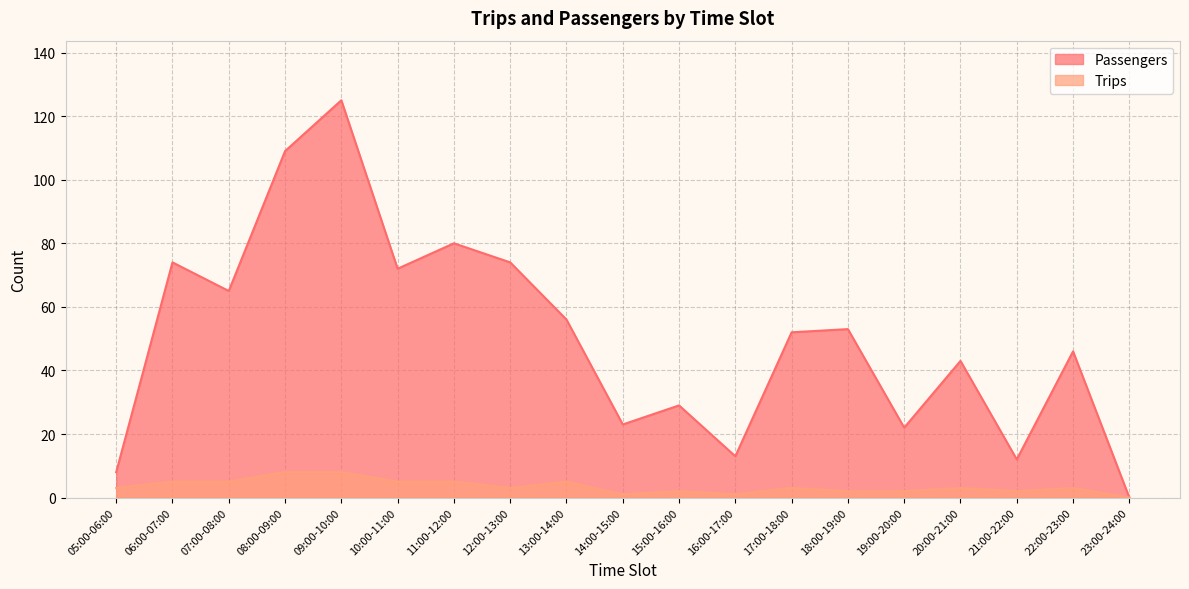

The Trips series shows 1 at 16:00-17:00. True or false?

True